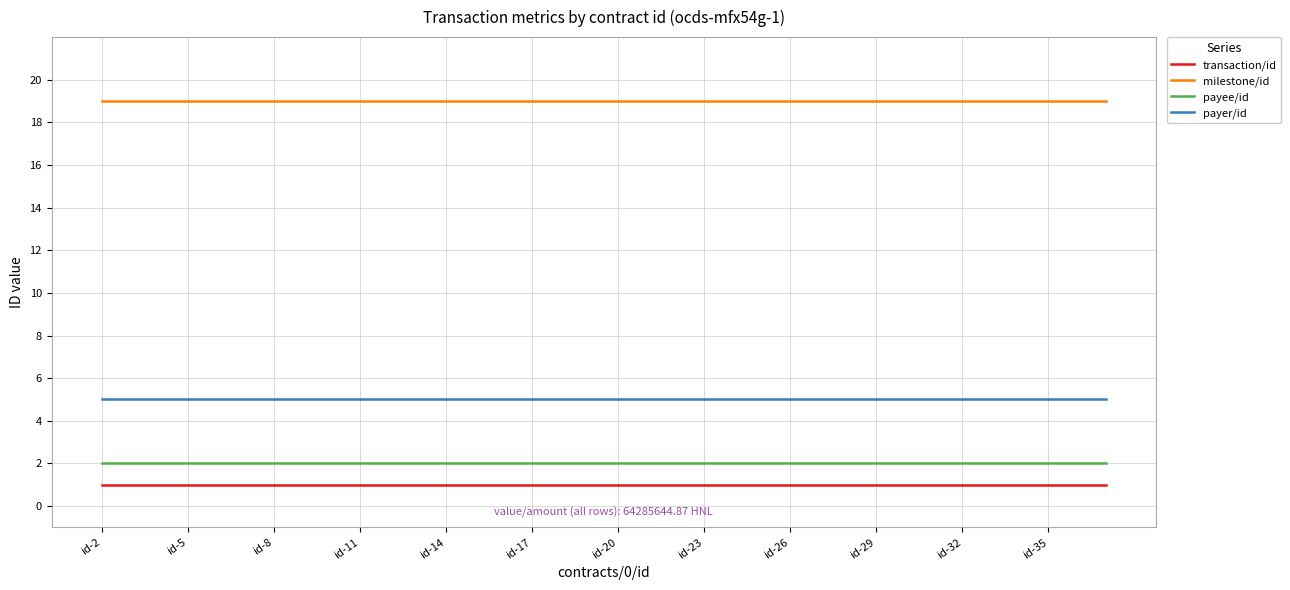

Rank the series by their maximum value, from highest to lowest.

milestone/id, payer/id, payee/id, transaction/id